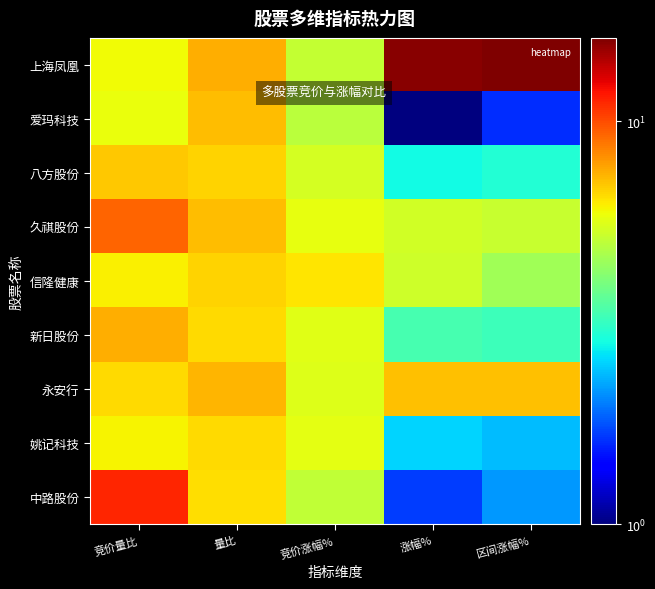

Reading left to right, extract all data points from this chart.

上海凤凰: 竞价量比=6.0	量比=7.5	竞价涨幅%=5.1	涨幅%=15.6	区间涨幅%=16.1
爱玛科技: 竞价量比=5.9	量比=7.1	竞价涨幅%=4.9	涨幅%=1.0	区间涨幅%=1.6
八方股份: 竞价量比=7.0	量比=6.7	竞价涨幅%=5.4	涨幅%=2.8	区间涨幅%=3.0
久祺股份: 竞价量比=9.3	量比=7.2	竞价涨幅%=5.8	涨幅%=5.3	区间涨幅%=5.1
信隆健康: 竞价量比=6.2	量比=6.7	竞价涨幅%=6.3	涨幅%=5.3	区间涨幅%=4.5
新日股份: 竞价量比=7.5	量比=6.6	竞价涨幅%=5.7	涨幅%=3.4	区间涨幅%=3.3
永安行: 竞价量比=6.6	量比=7.3	竞价涨幅%=5.6	涨幅%=7.1	区间涨幅%=7.1
姚记科技: 竞价量比=6.1	量比=6.5	竞价涨幅%=5.7	涨幅%=2.5	区间涨幅%=2.4
中路股份: 竞价量比=11.2	量比=6.5	竞价涨幅%=5.1	涨幅%=1.7	区间涨幅%=2.1